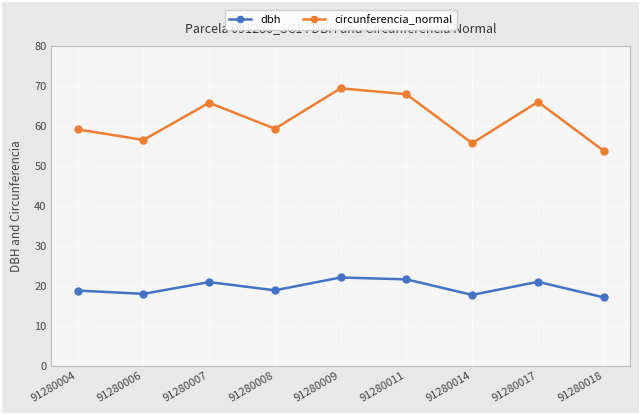

At which category does the chart reach its peak across all series?

91280009